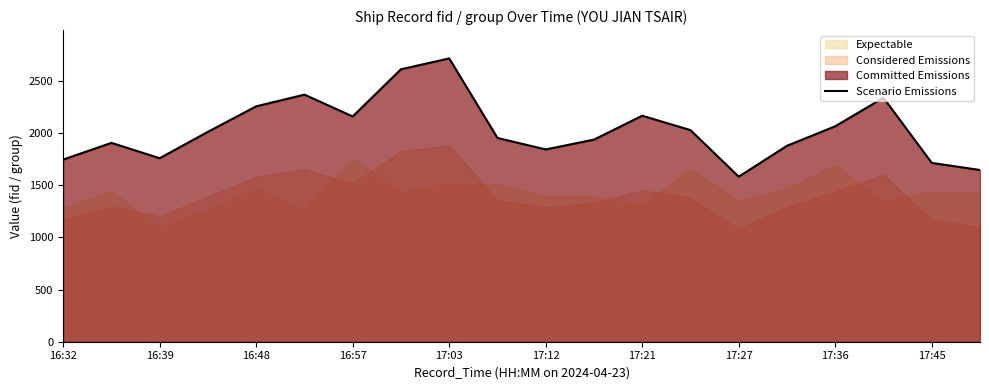

What is the highest value of the Scenario Emissions series?

2714